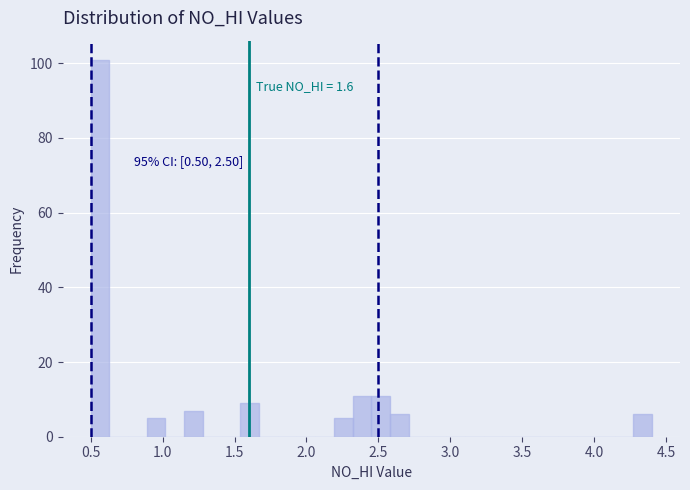

Around what value on the x-axis is the tallest bar? Give the approximate position of its centre, as read against the axis.

0.55